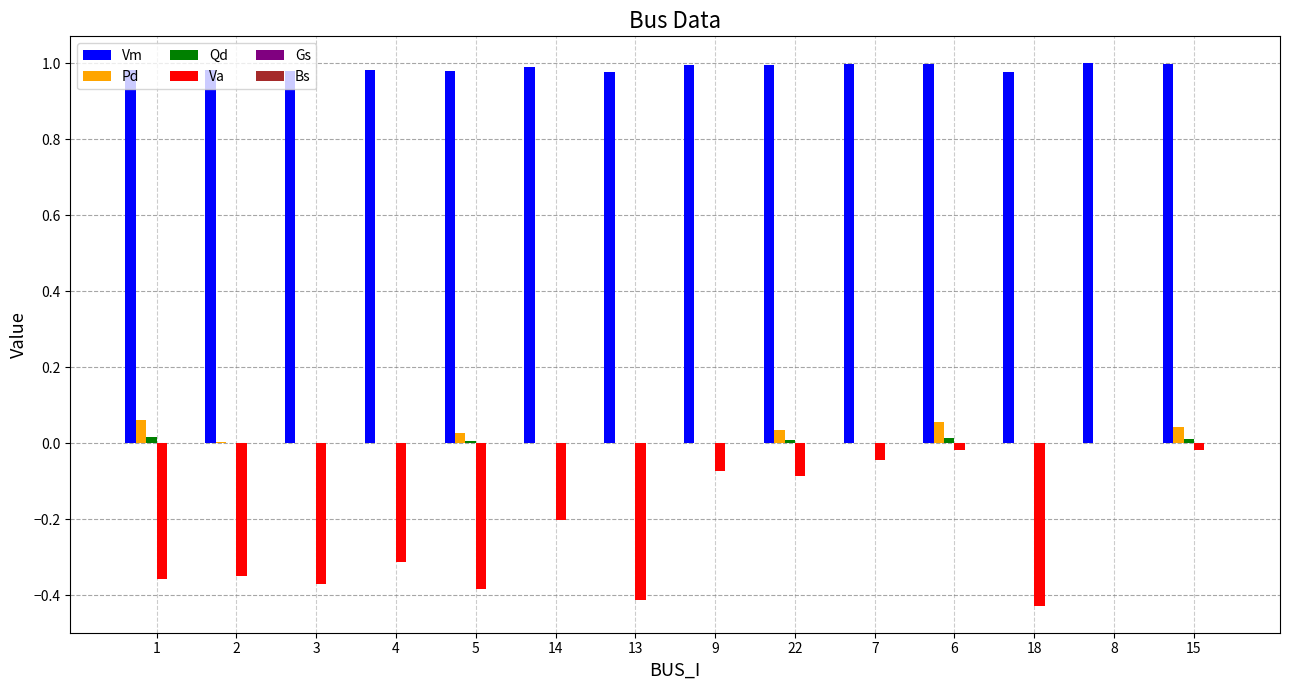

How many series are shown in this chart?

4